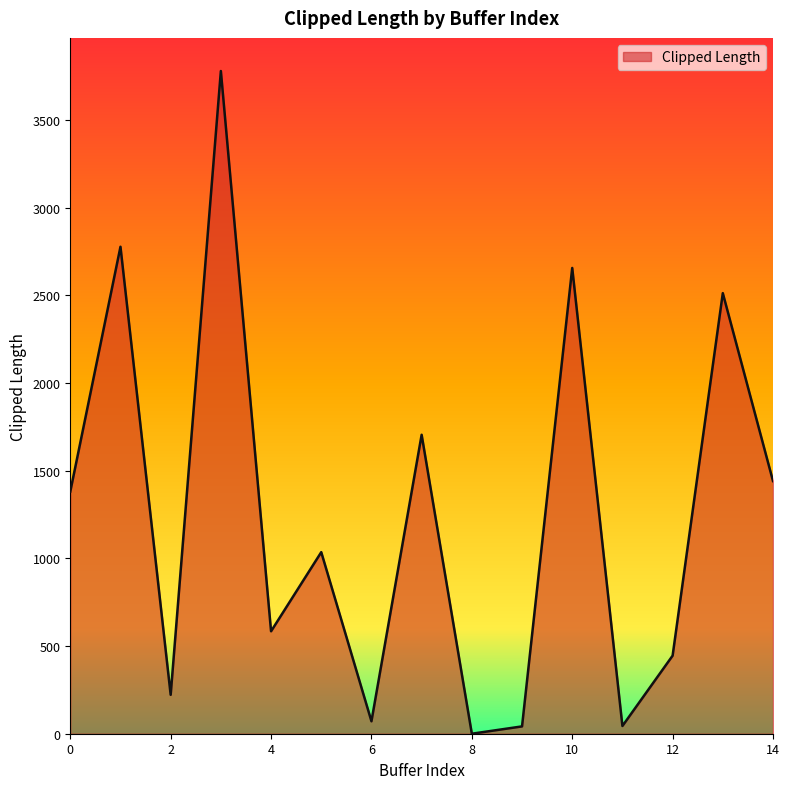

What is the difference between the maximum and minimum values?

3779.0